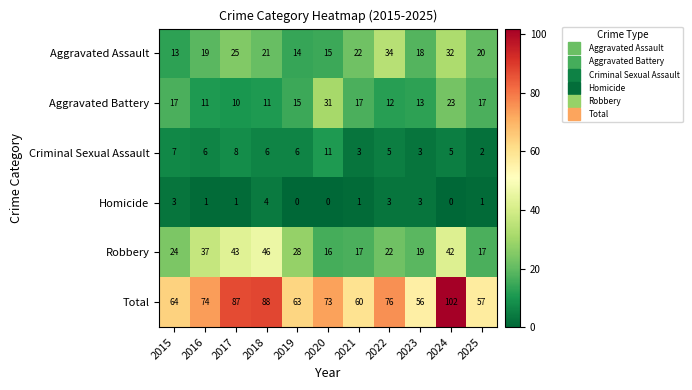

What is the difference between the highest and lowest values at 2022?

73